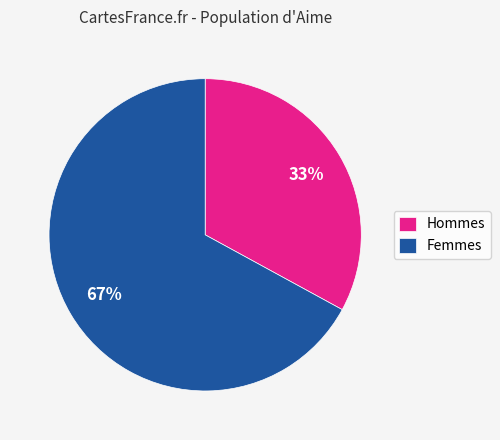

Is there a majority slice in this chart?

Yes